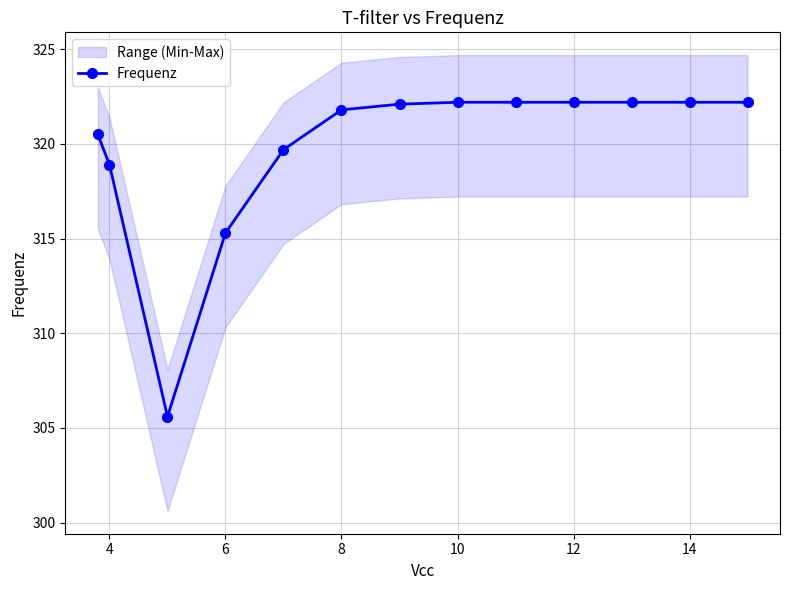

What is the maximum value for Frequenz?

322.2